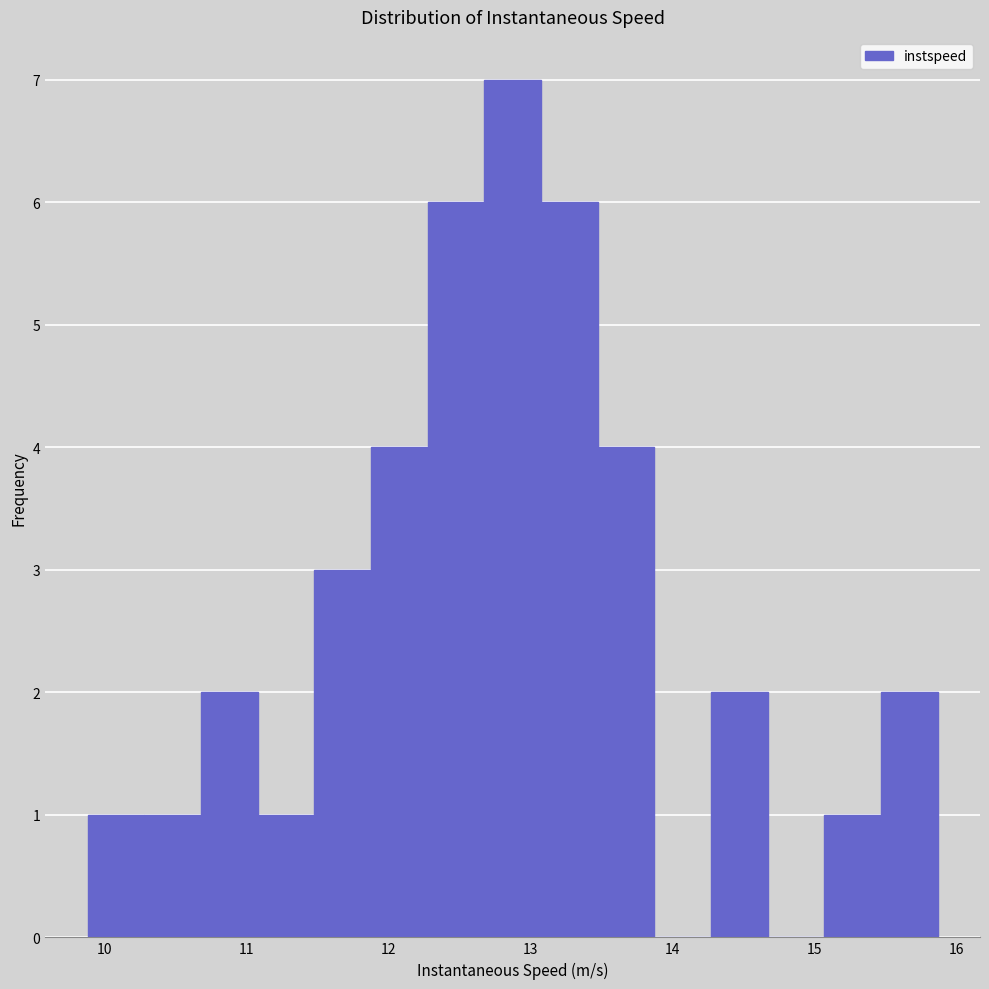

Around what value on the x-axis is the tallest bar? Give the approximate position of its centre, as read against the axis.

12.9